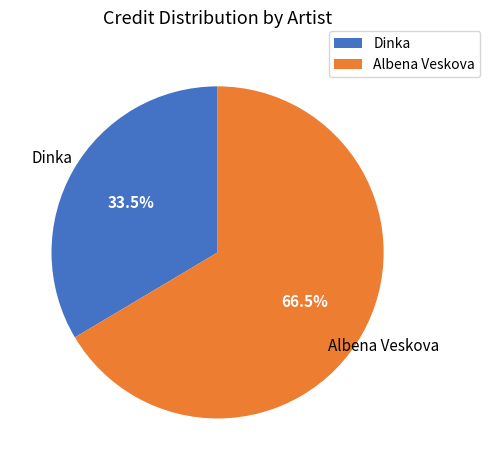

Which has a higher value, Albena Veskova or Dinka?

Albena Veskova